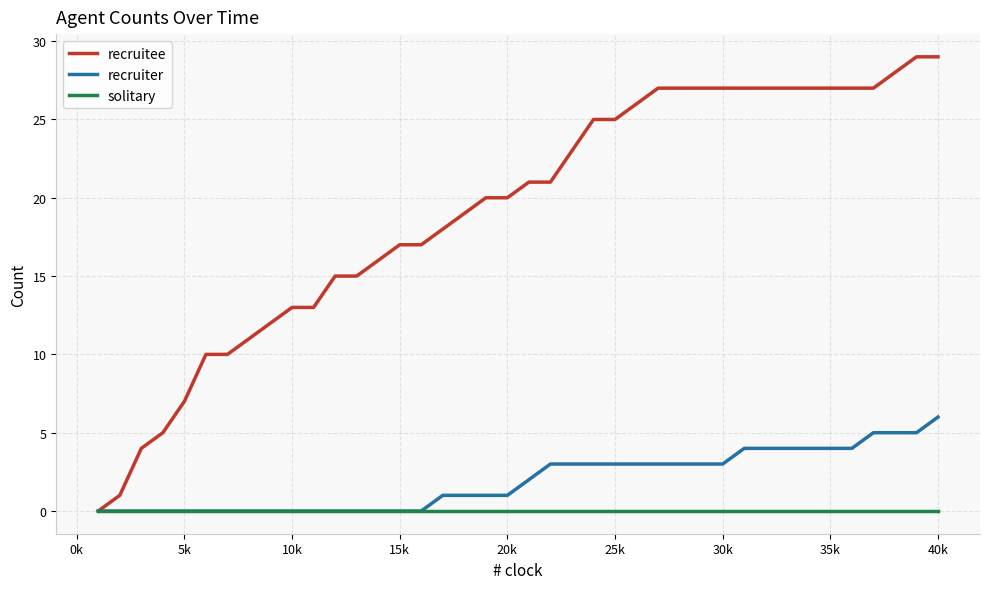

What is the highest value of the recruiter series?

6